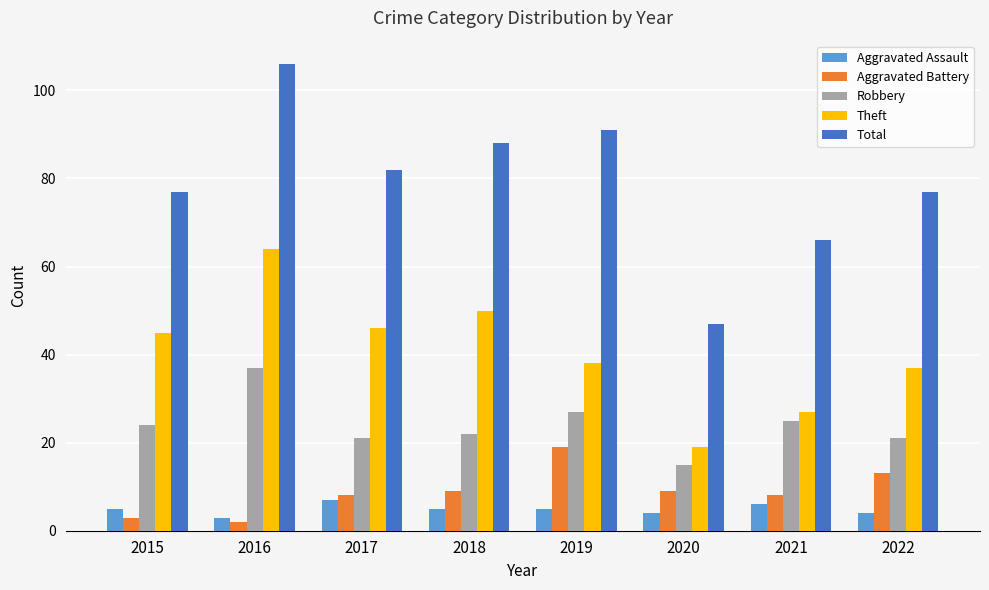

What is the average value of the Aggravated Assault series?

5